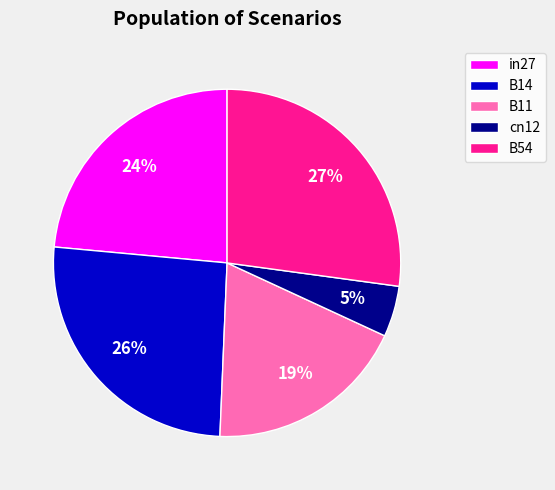

Rank the categories by value from highest to lowest.

B54, B14, in27, B11, cn12